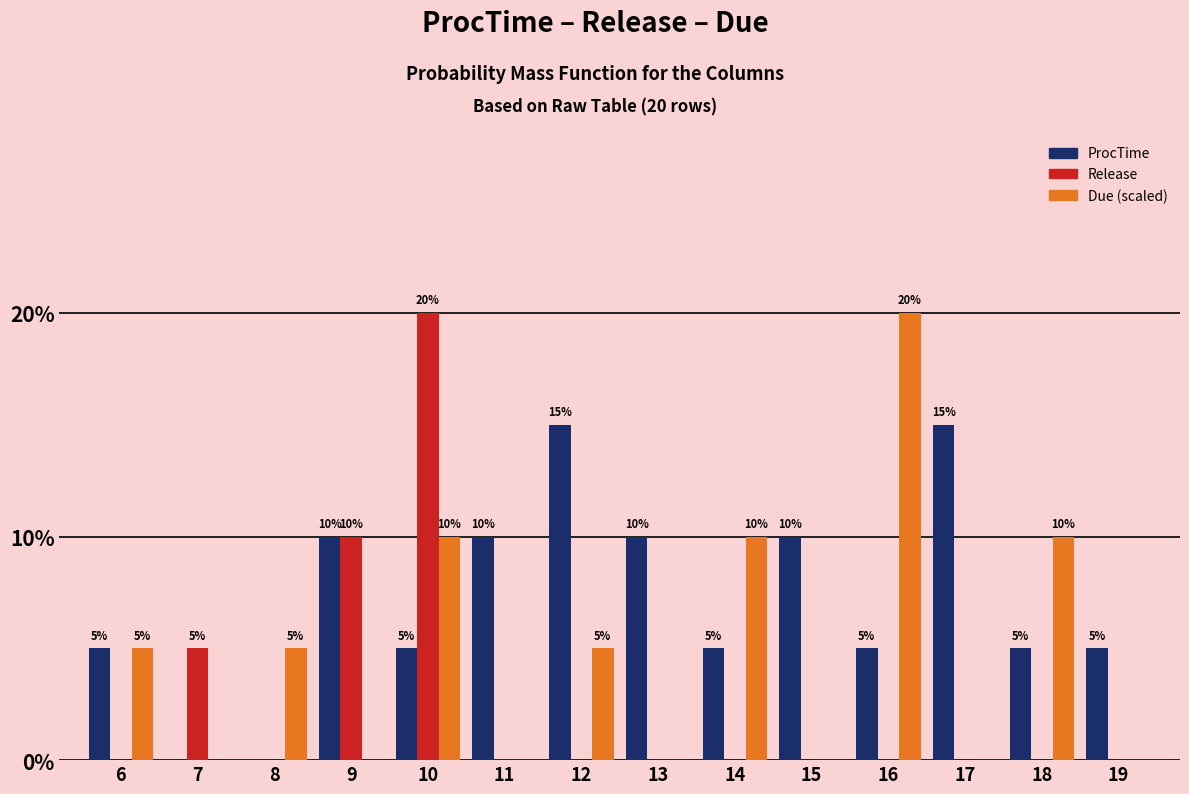

Reading right to left, list all the values displayed in this chart.

ProcTime: 19=5	18=5	17=15	16=5	15=10	14=5	13=10	12=15	11=10	10=5	9=10	8=0	7=0	6=5
Release: 19=0	18=0	17=0	16=0	15=0	14=0	13=0	12=0	11=0	10=20	9=10	8=0	7=5	6=0
Due (scaled): 19=0	18=10	17=0	16=20	15=0	14=10	13=0	12=5	11=0	10=10	9=0	8=5	7=0	6=5